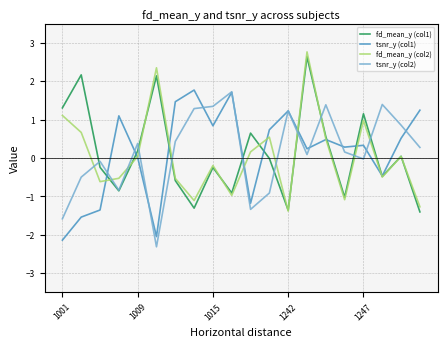

What is the maximum value for fd_mean_y (col1)?

2.6